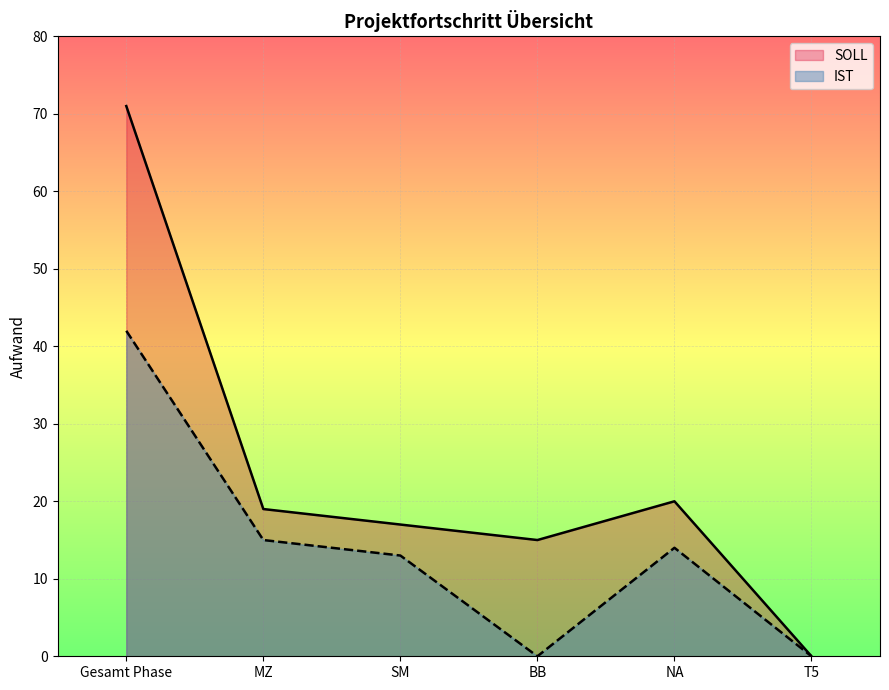

At which category does IST reach its first local peak?

NA